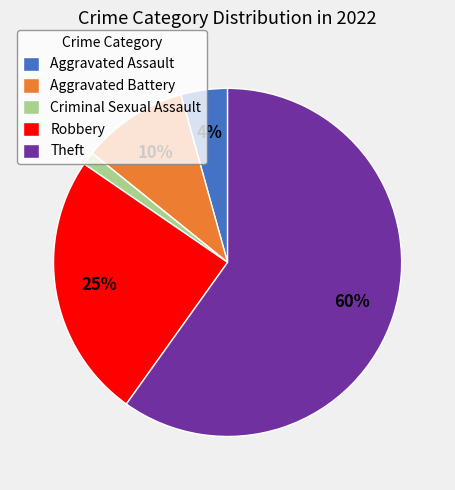

What is the largest slice in the pie chart?

Theft